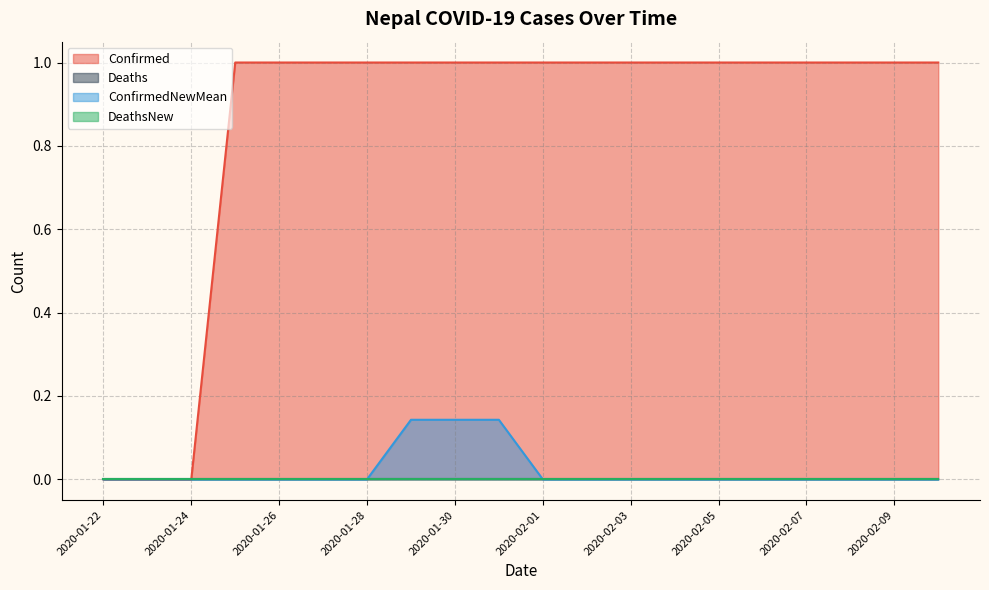

The value of ConfirmedNewMean at 2020-02-10 is 0.1. True or false?

False